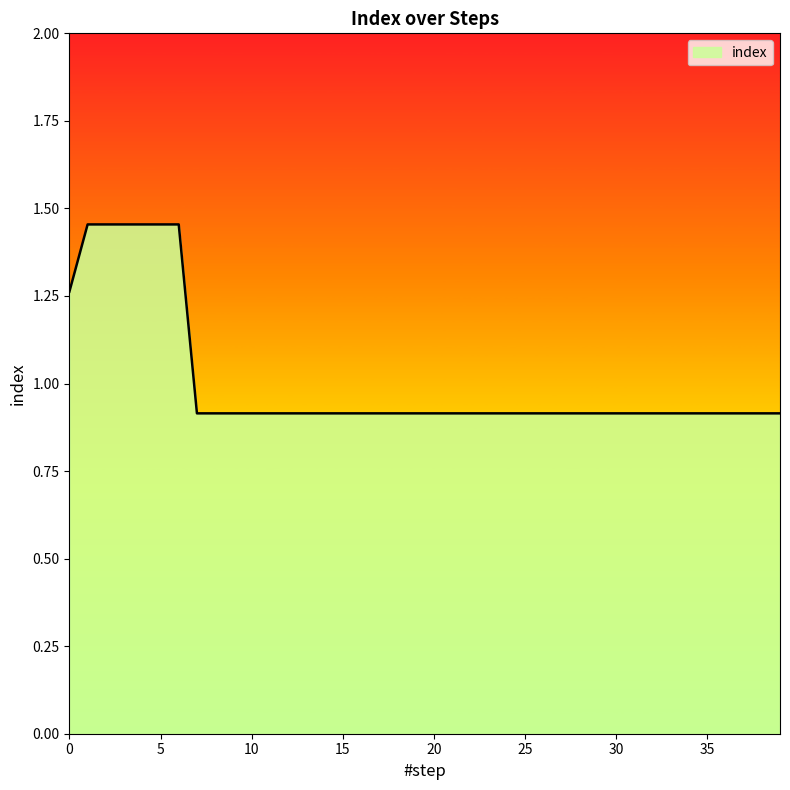

Count the number of data series in this chart.

1